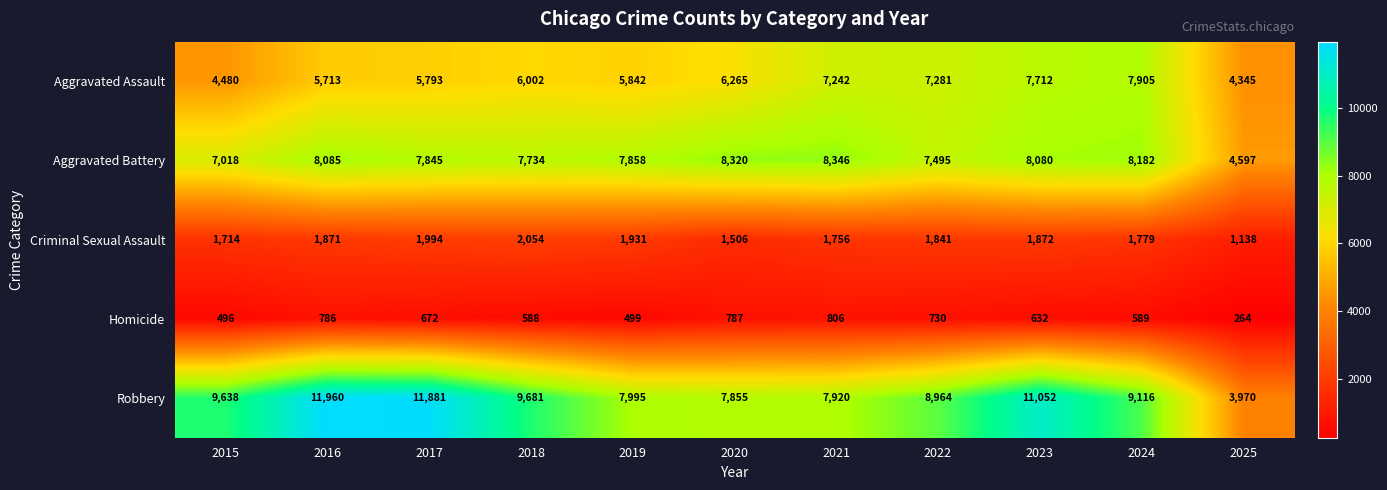

What is the difference between the Aggravated Assault values at 2020 and 2021?

977